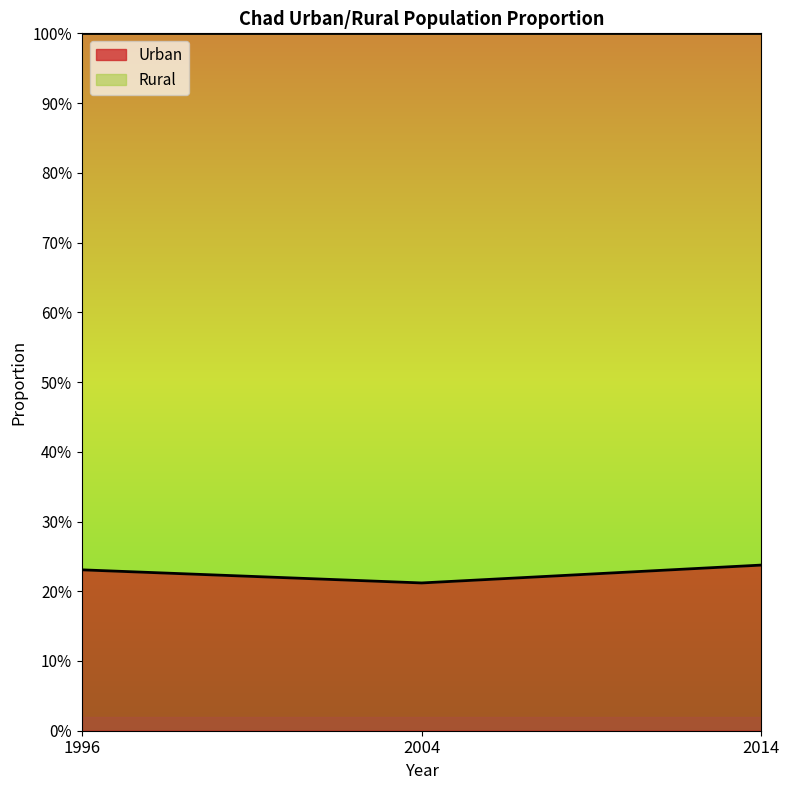

What is the smallest value displayed?

0.2